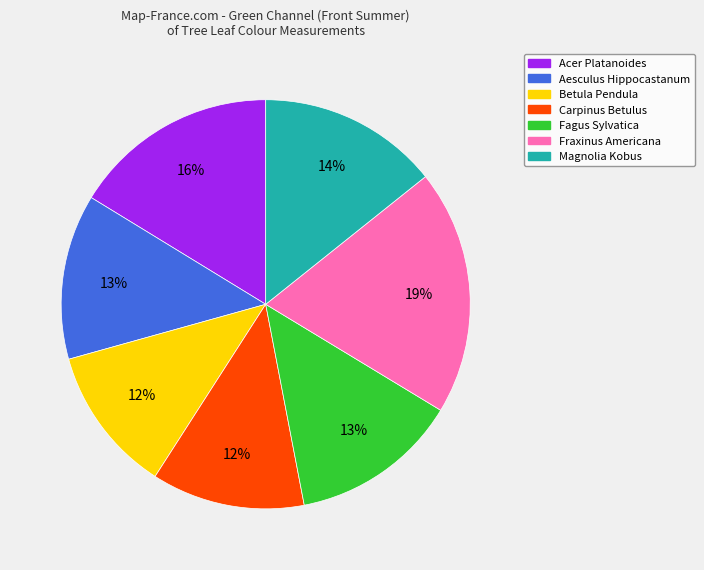

How many slices are in this pie chart?

7